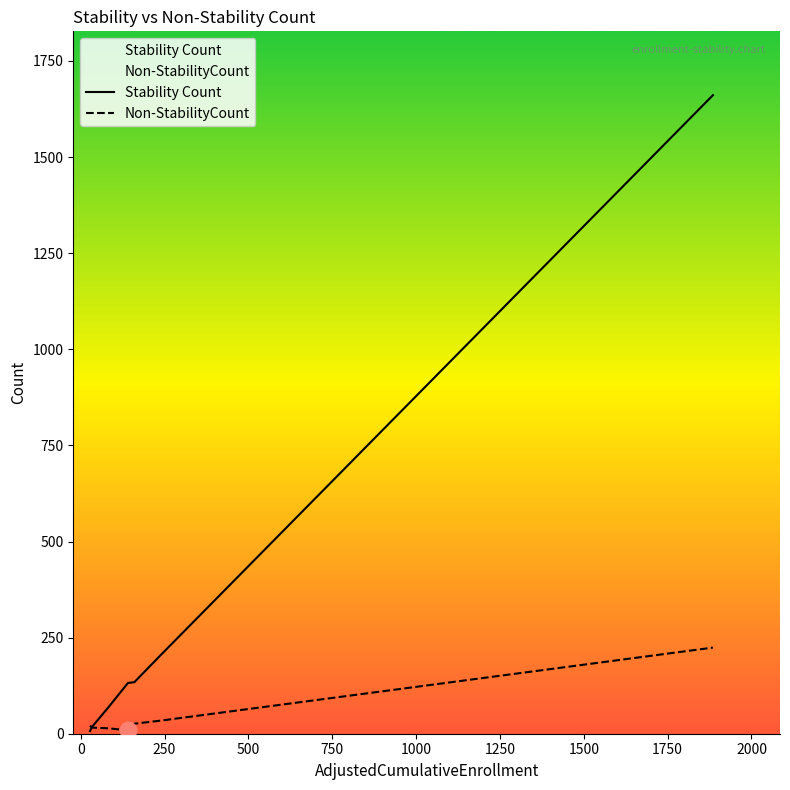

Which series has the widest spread of values?

Stability Count